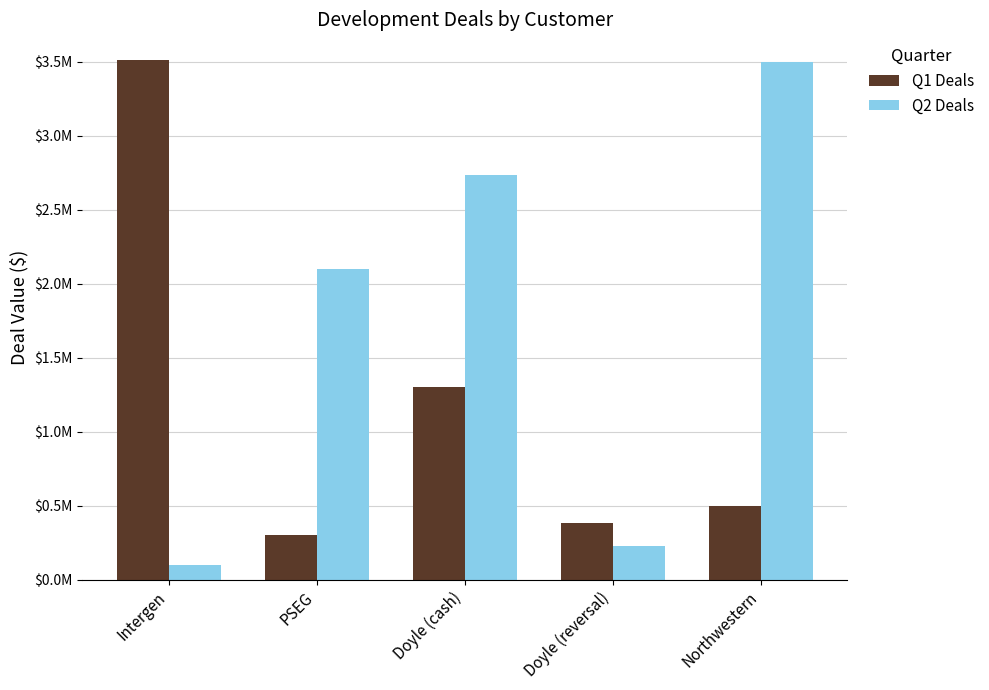

What is the smallest value displayed?

100000